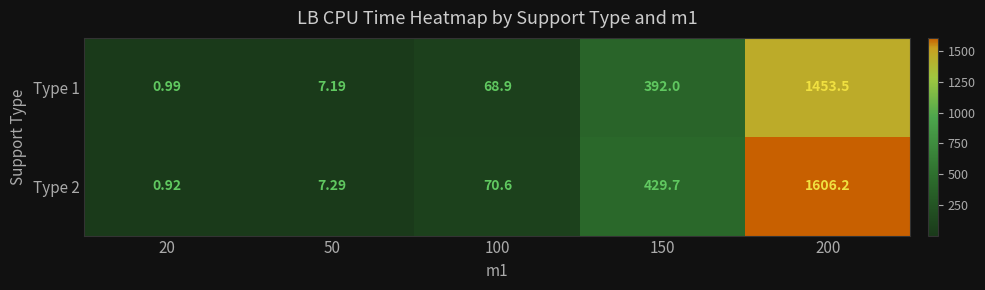

Which series changed the most between 20 and 100?

Type 2